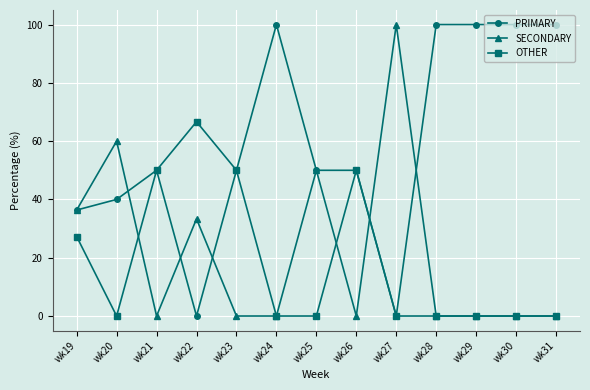

At which category does PRIMARY reach its first local valley?

wk22